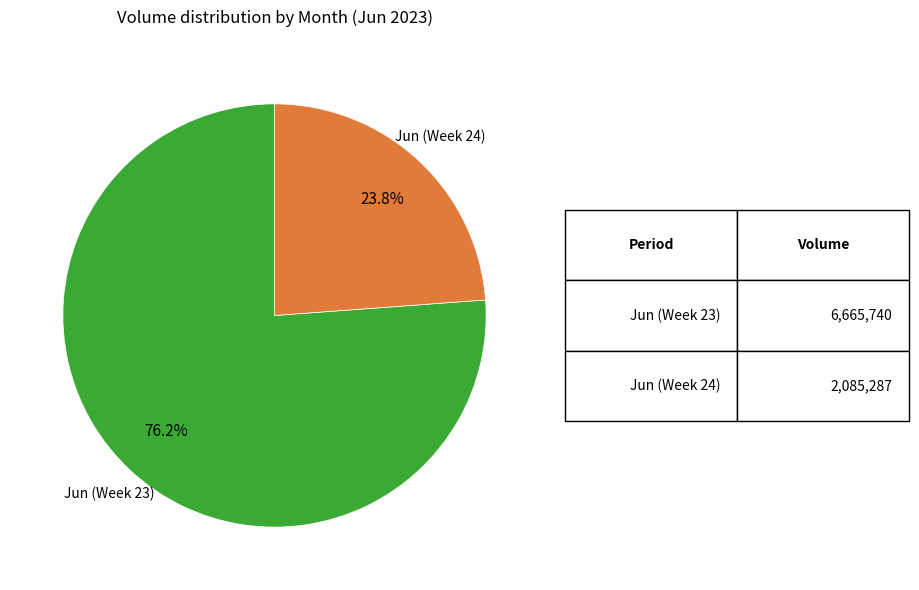

Rank the categories by value from lowest to highest.

Jun (Week 24), Jun (Week 23)